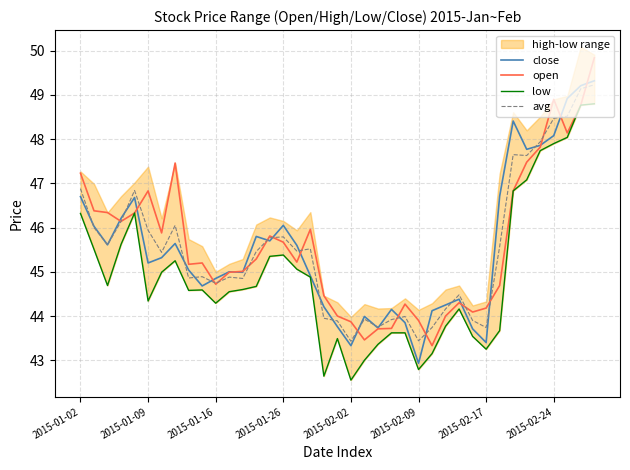

What value does the low series have at 19?

43.5